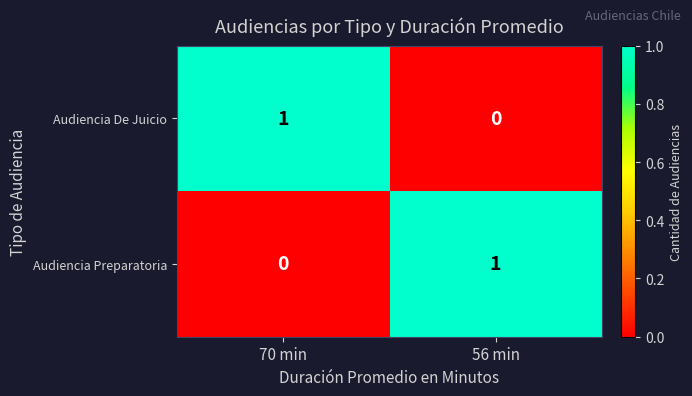

Rank the series at 56 min from lowest to highest value.

Audiencia De Juicio, Audiencia Preparatoria